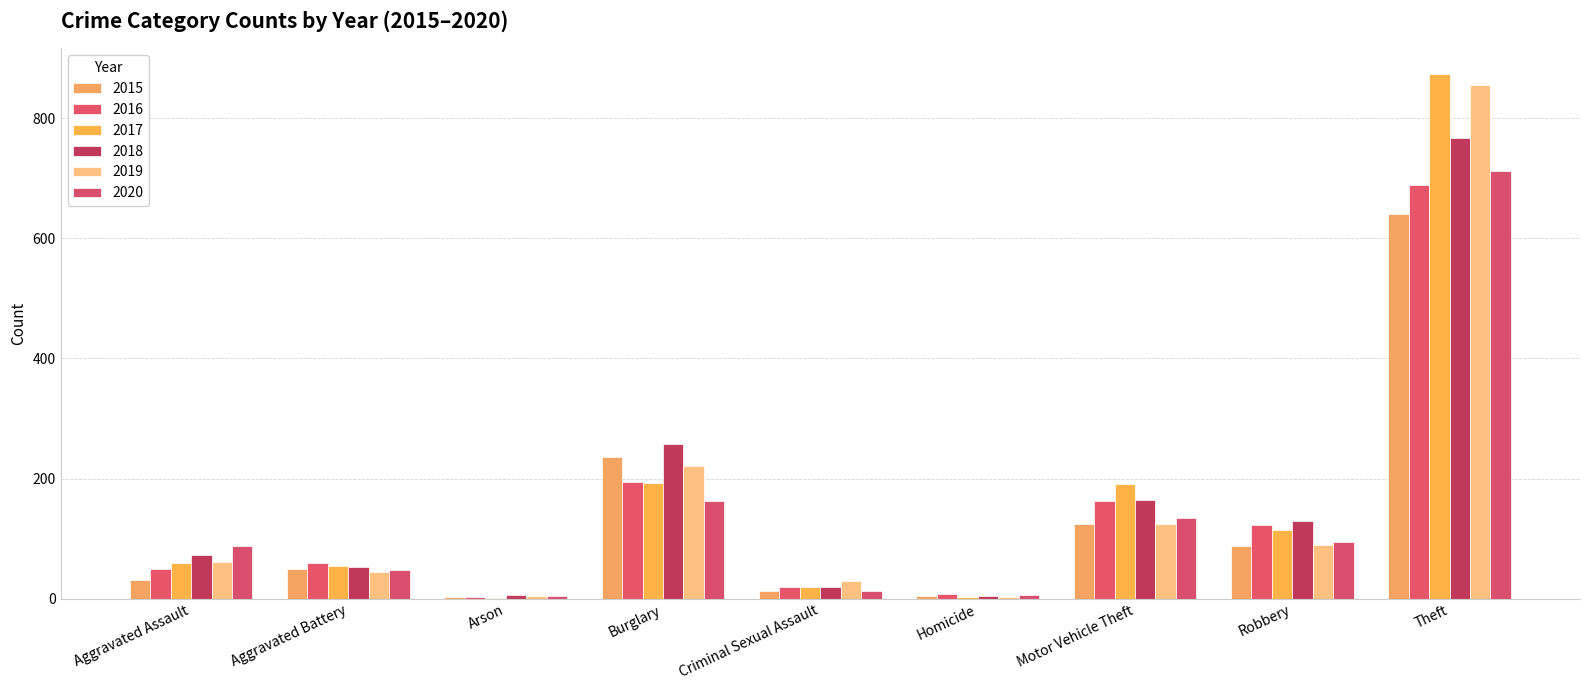

Reading right to left, transcribe all the data shown in this chart.

2015: 641	87	125	4	13	236	3	50	31
2016: 689	123	163	8	20	194	3	60	50
2017: 873	115	191	2	19	192	1	54	59
2018: 767	130	164	5	20	257	6	52	72
2019: 855	89	125	3	29	221	5	45	61
2020: 713	94	134	6	12	163	4	48	87